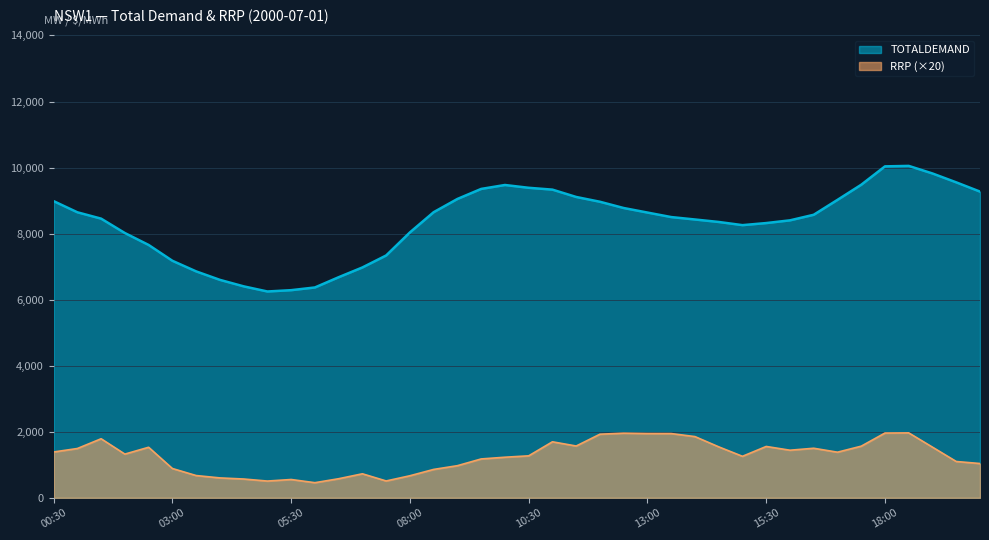

Rank the series by their average value, from lowest to highest.

RRP (×20), TOTALDEMAND